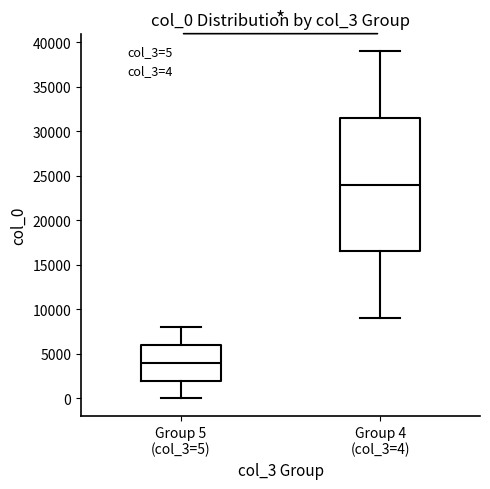

Reading left to right, read every box against the y-axis: the position of its median line, the range the box covers, and the ends of its whiskers. The values are not printed on the chart, so give them approximately, as read against the axis.

Group 5 (col_3=5): median 4000, box 2000 to 6000, whiskers 0 to 8000
Group 4 (col_3=4): median 24000, box 16500 to 31500, whiskers 9000 to 39000